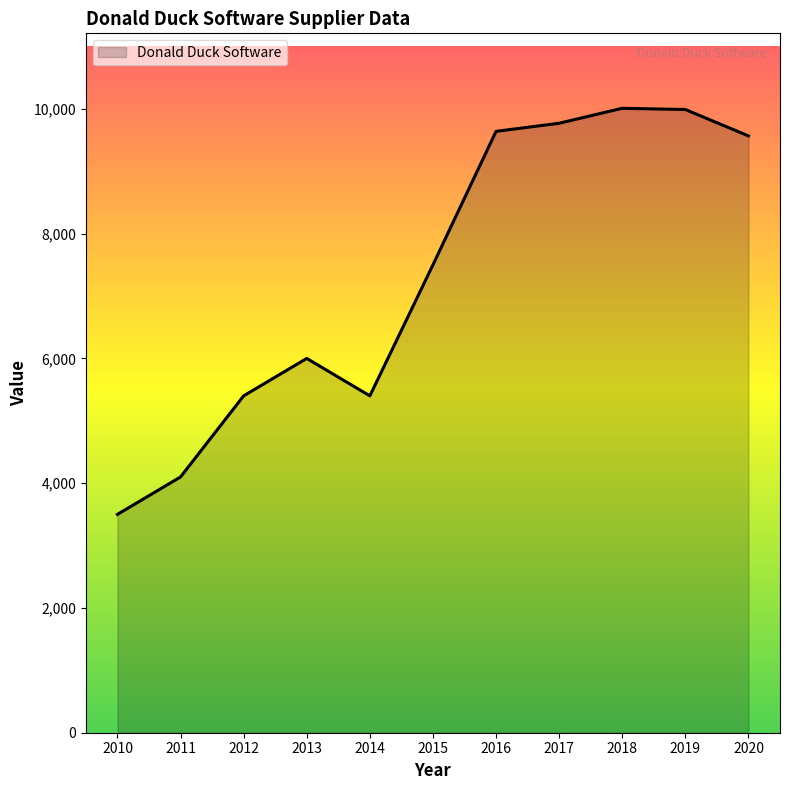

What is the difference between the maximum and minimum values?

6510